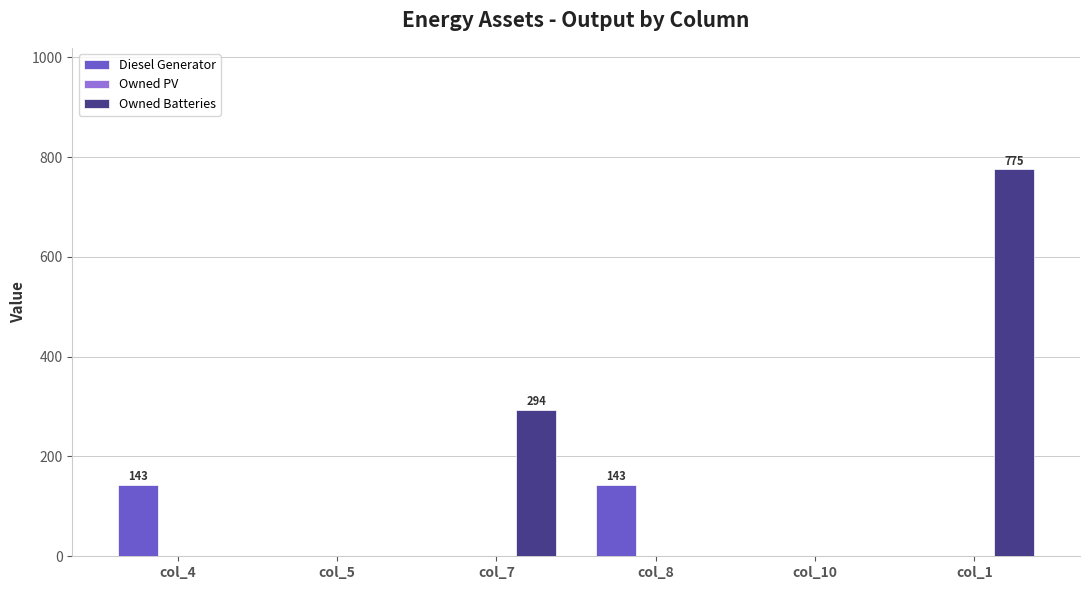

Does the chart contain stacked bars?

No